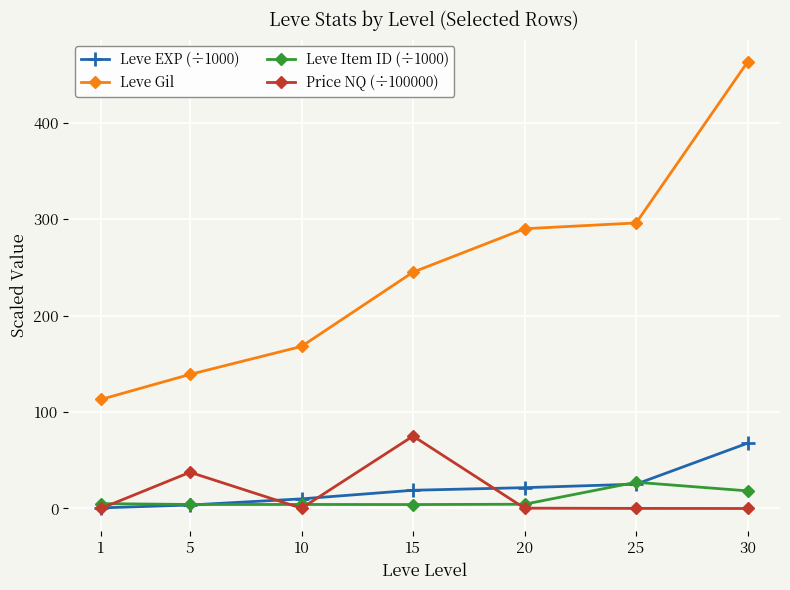

Which series changed the most between 5 and 15?

Leve Gil